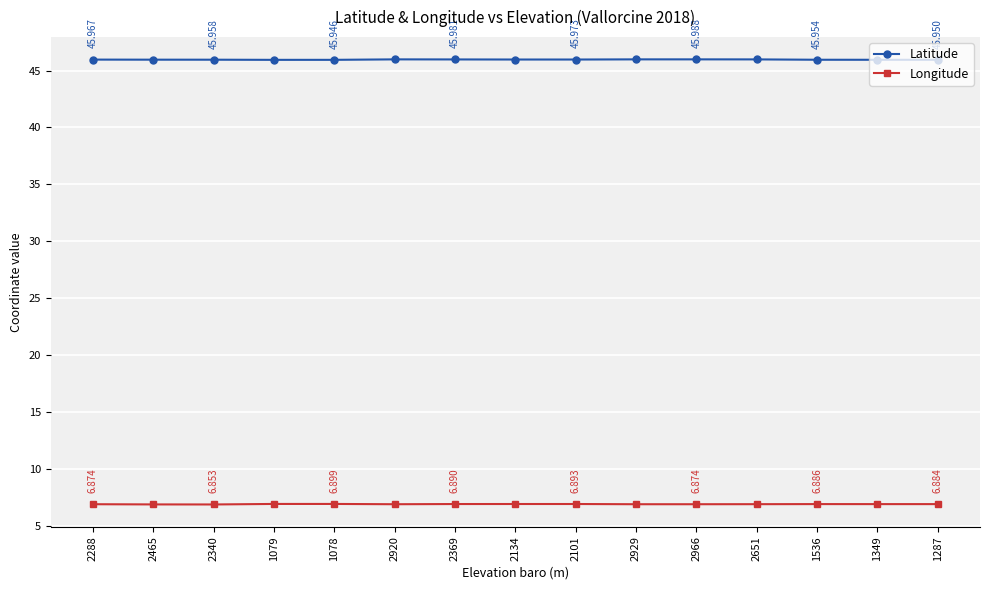

How many interior local peaks does the Longitude series have?

3